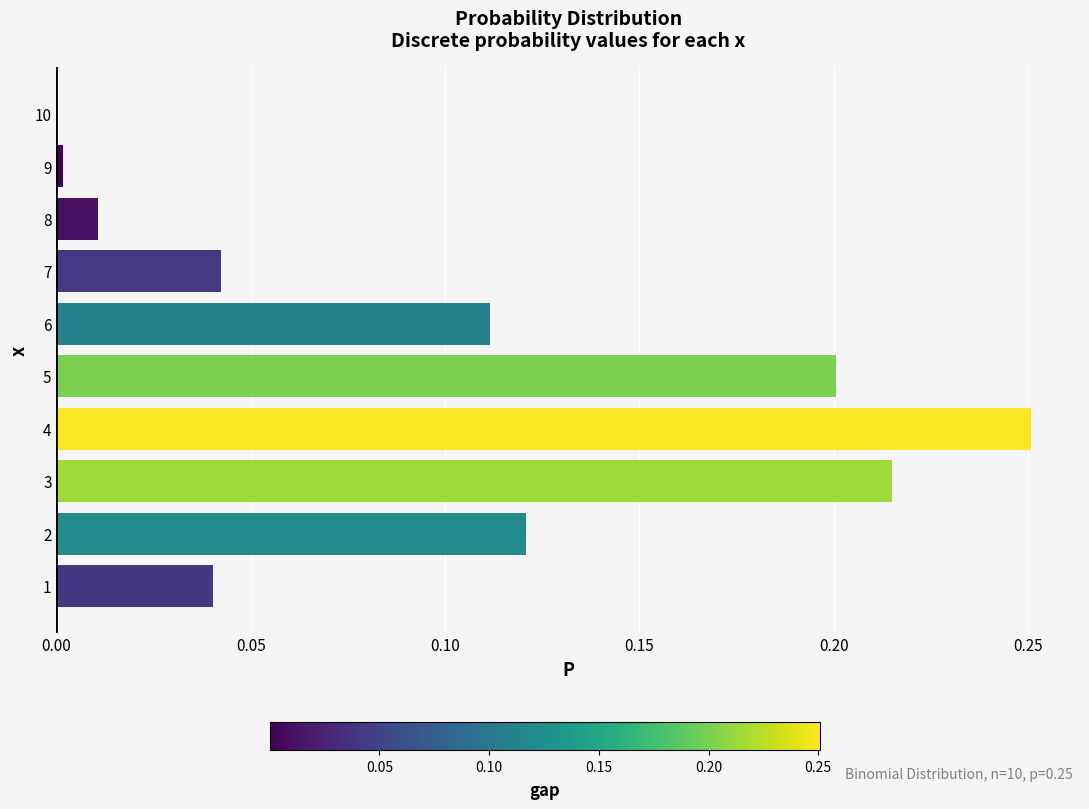

What is the sum of all values?

1.0